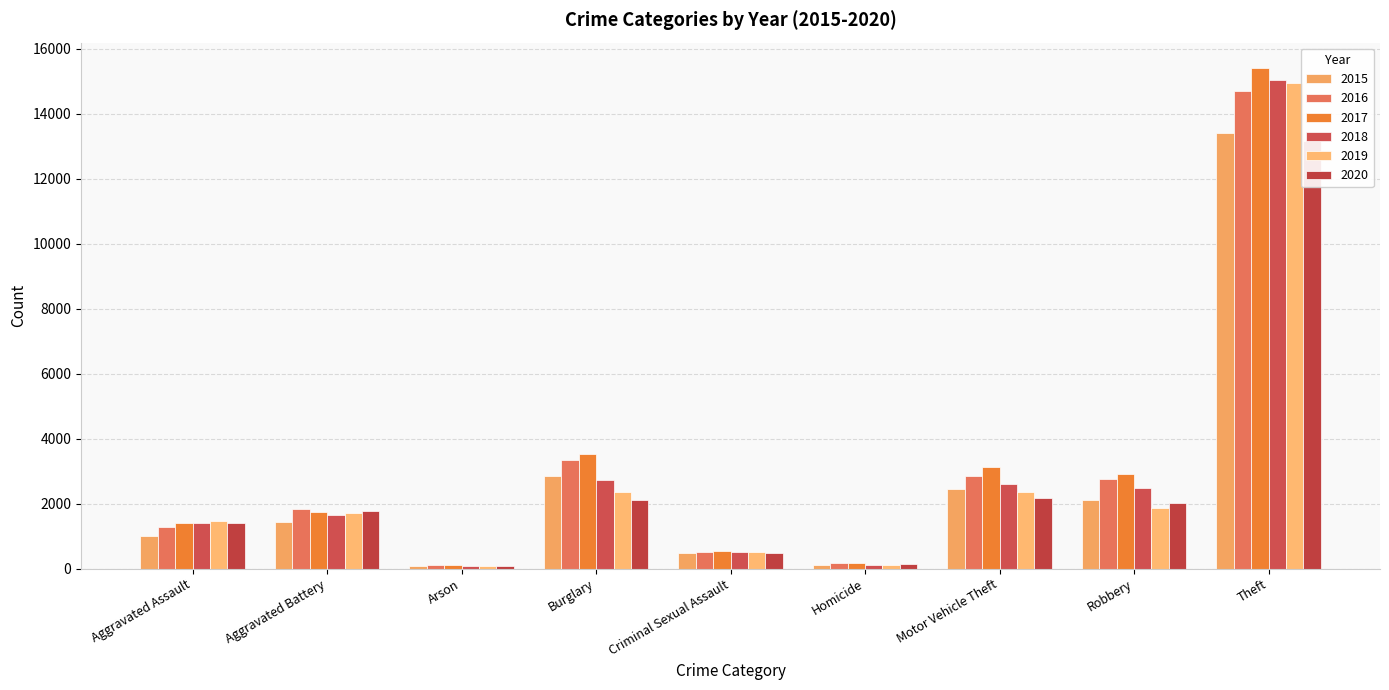

What is the difference between the maximum and minimum values in the 2020 series?

13062